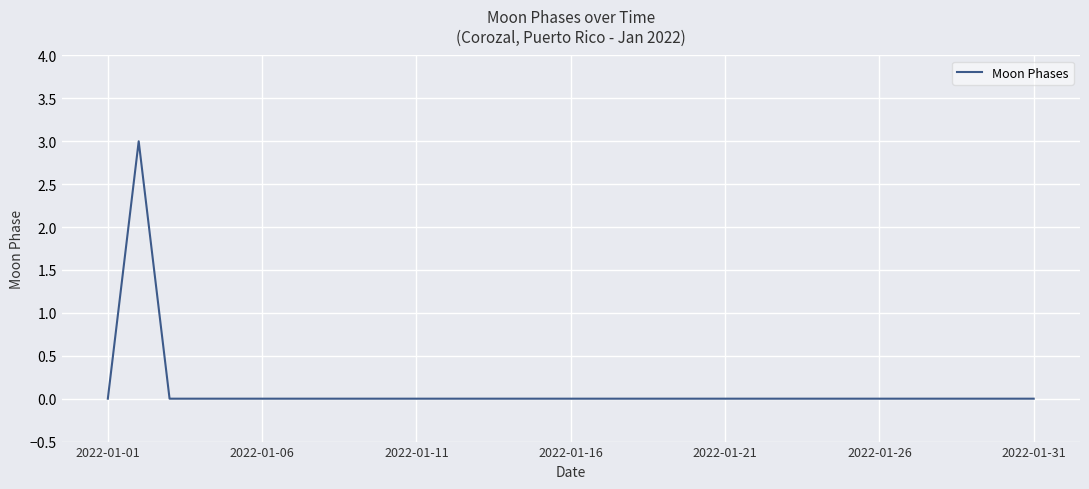

What is the greatest value displayed?

3